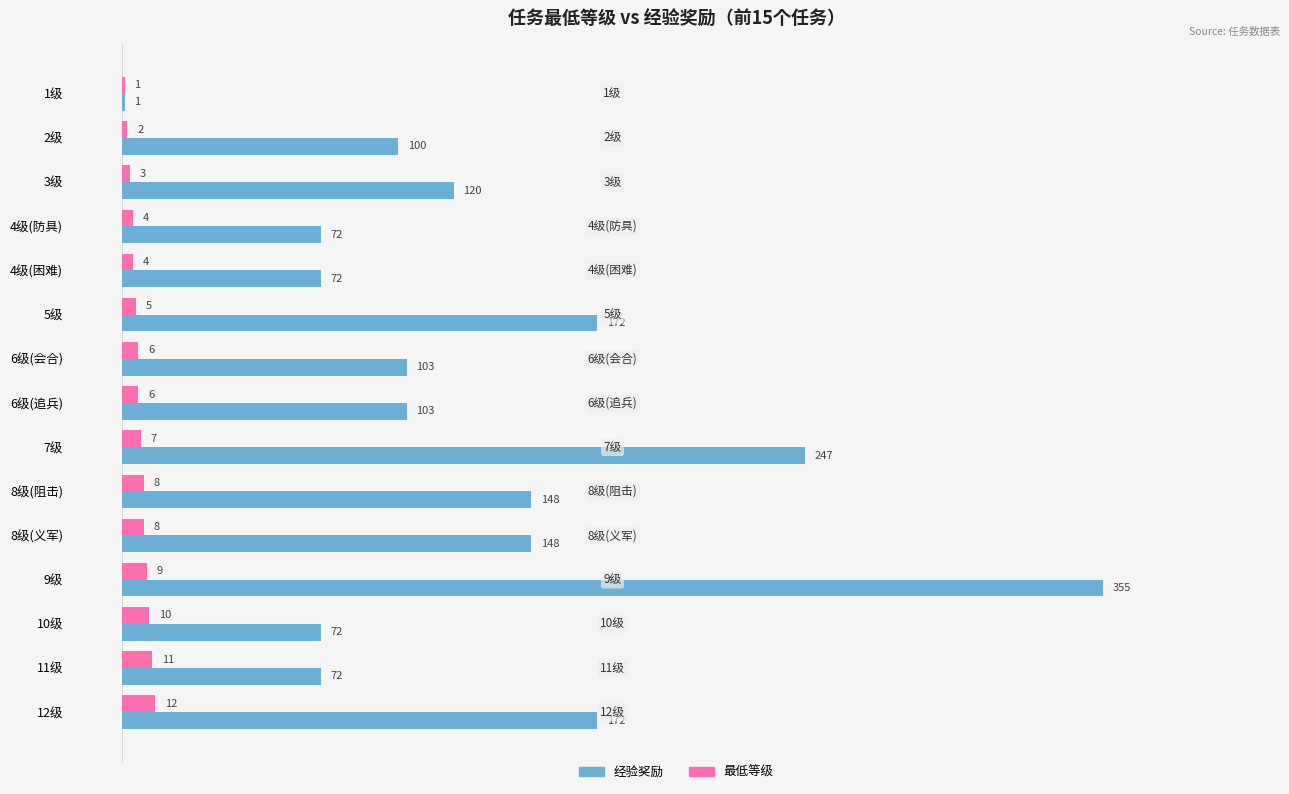

Is the value of 经验奖励 at 5级 greater than the value of 最低等级 at 5级?

Yes